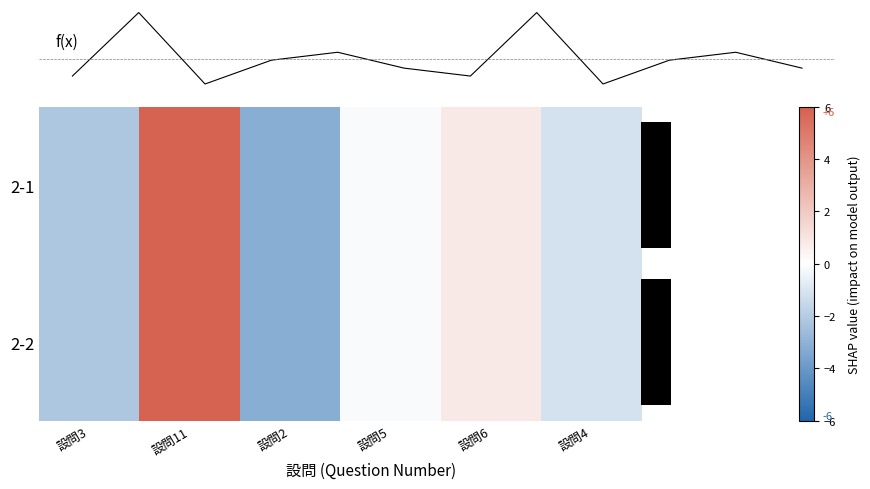

Reading left to right, list all the values displayed in this chart.

2-1: -2.2	5.8	-3.2	-0.2	0.8	-1.2
2-2: -2.2	5.8	-3.2	-0.2	0.8	-1.2